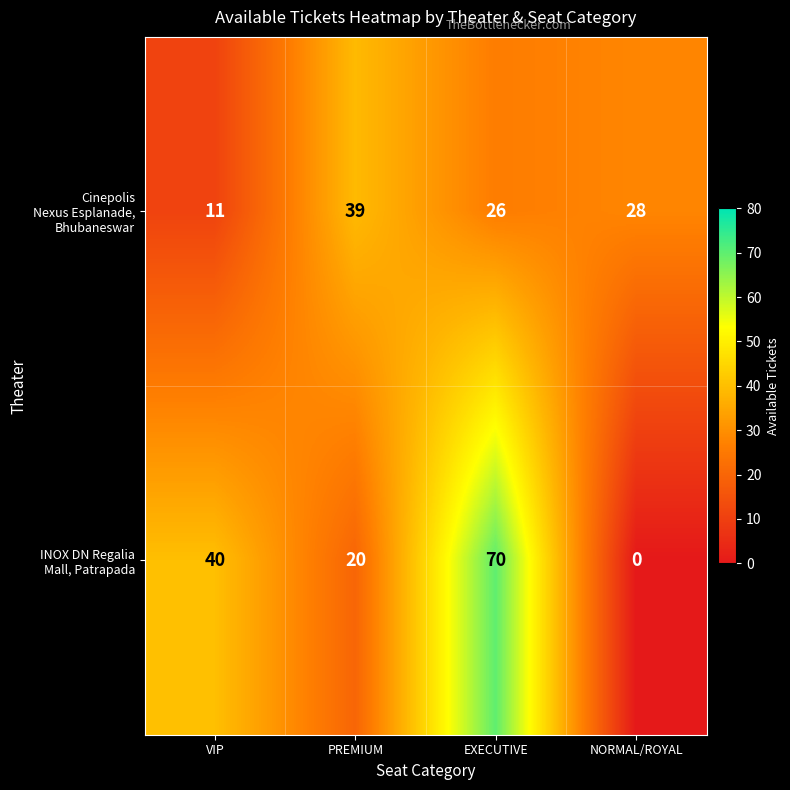

Which category has the highest value across all series?

EXECUTIVE